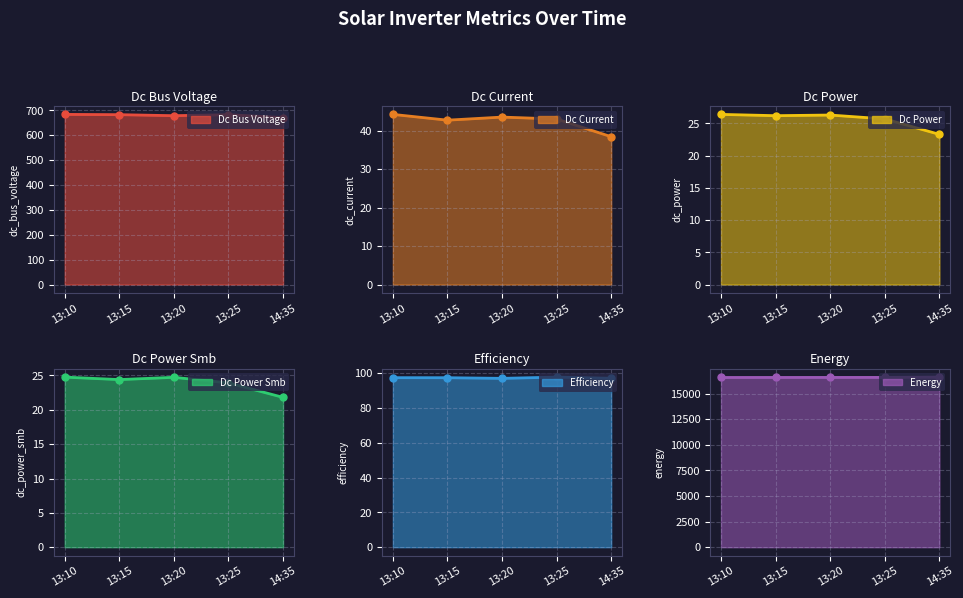

At how many categories does at least one series exceed 4616?

5